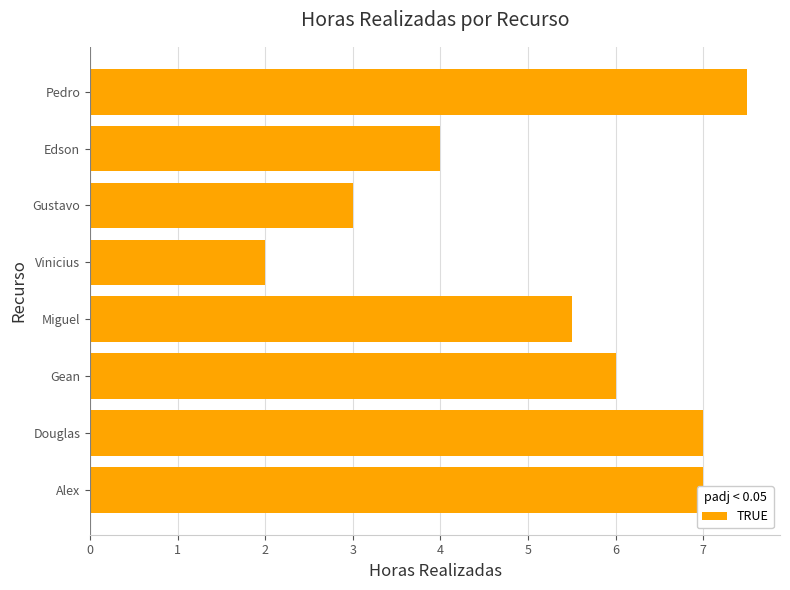

Between Gustavo and Miguel, which is larger?

Miguel